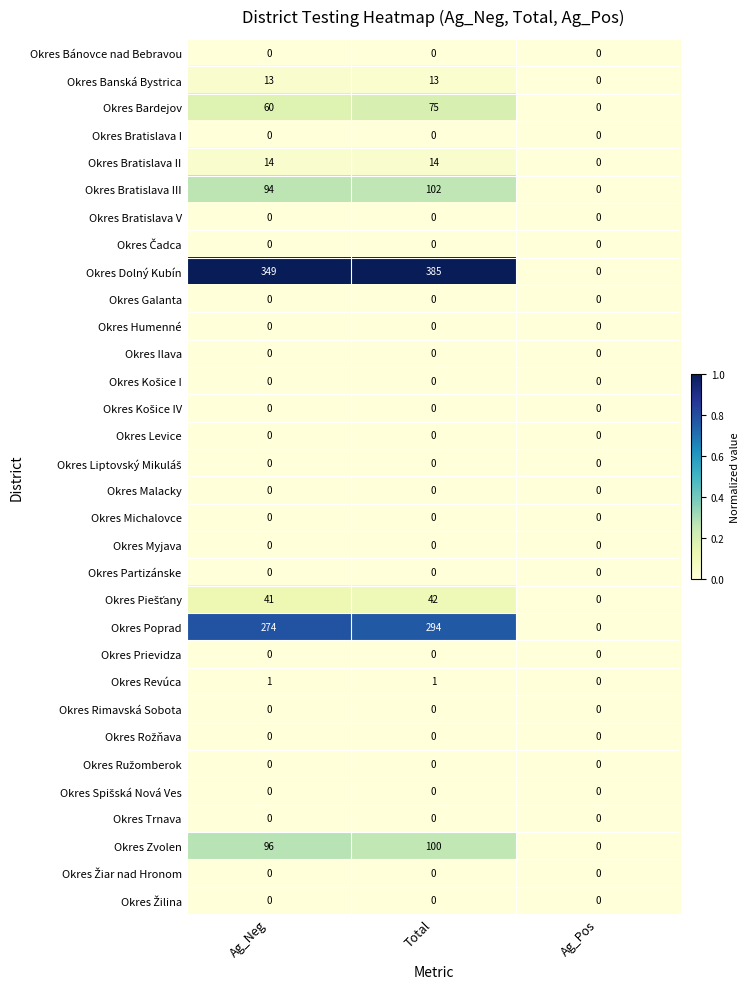

How many categories are shown in the chart?

3